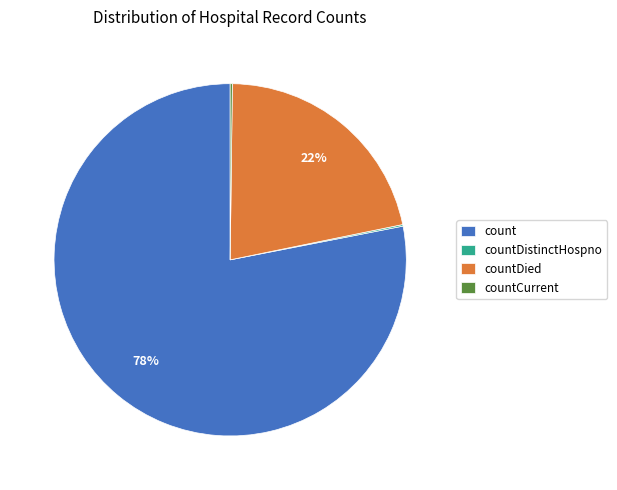

What is the largest slice in the pie chart?

count